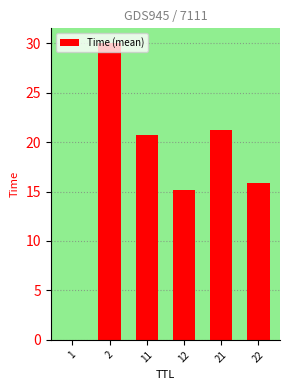

The value at 12 is 3.7. True or false?

False